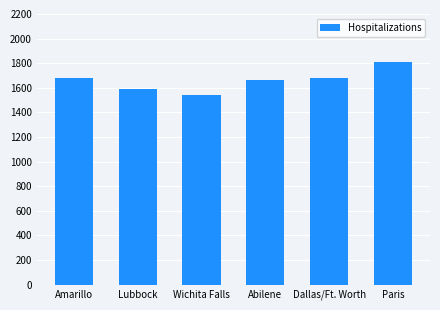

How many bars are there in total?

6